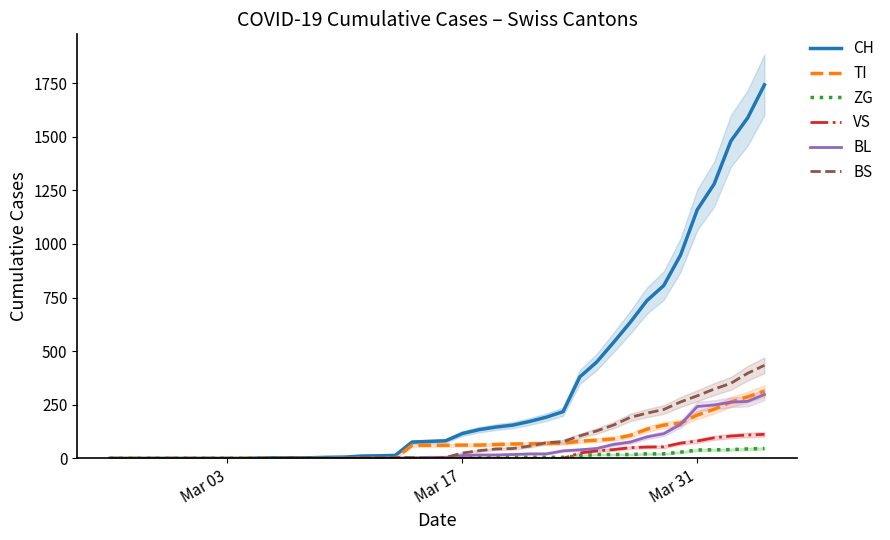

What is the sum of all BL values?

2078